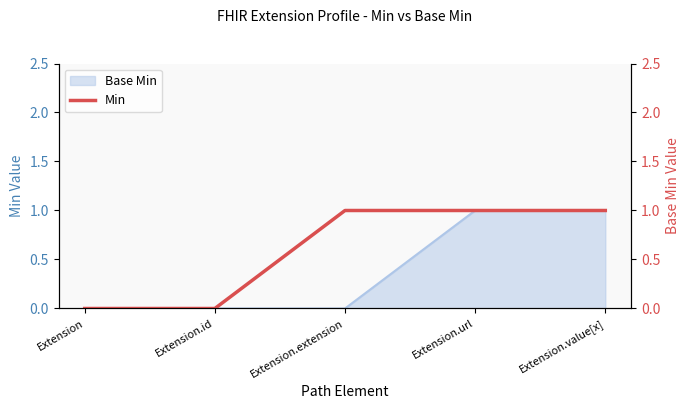

Does the chart display data point markers on the line(s)?

No